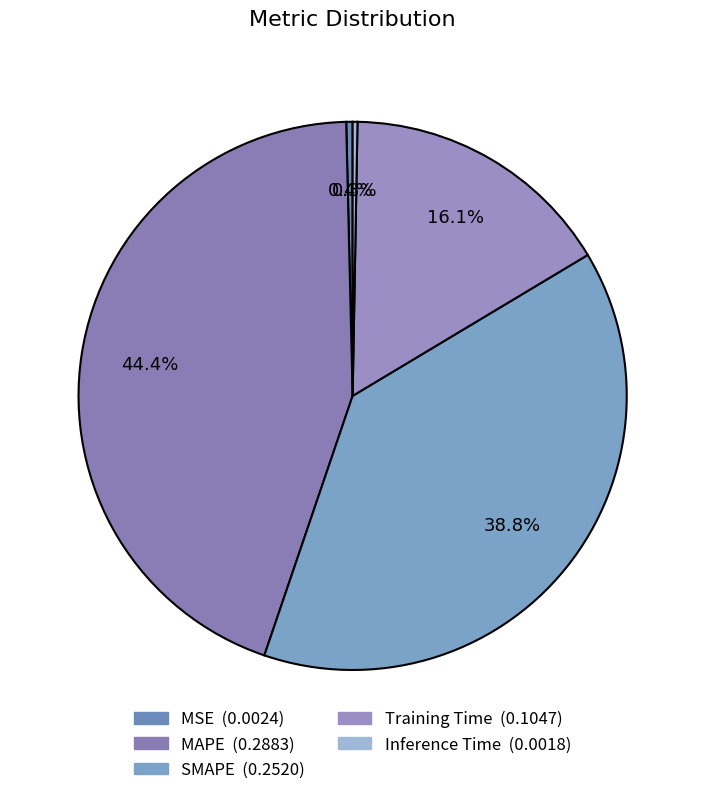

What portion of the pie excludes MAPE?

55.6%